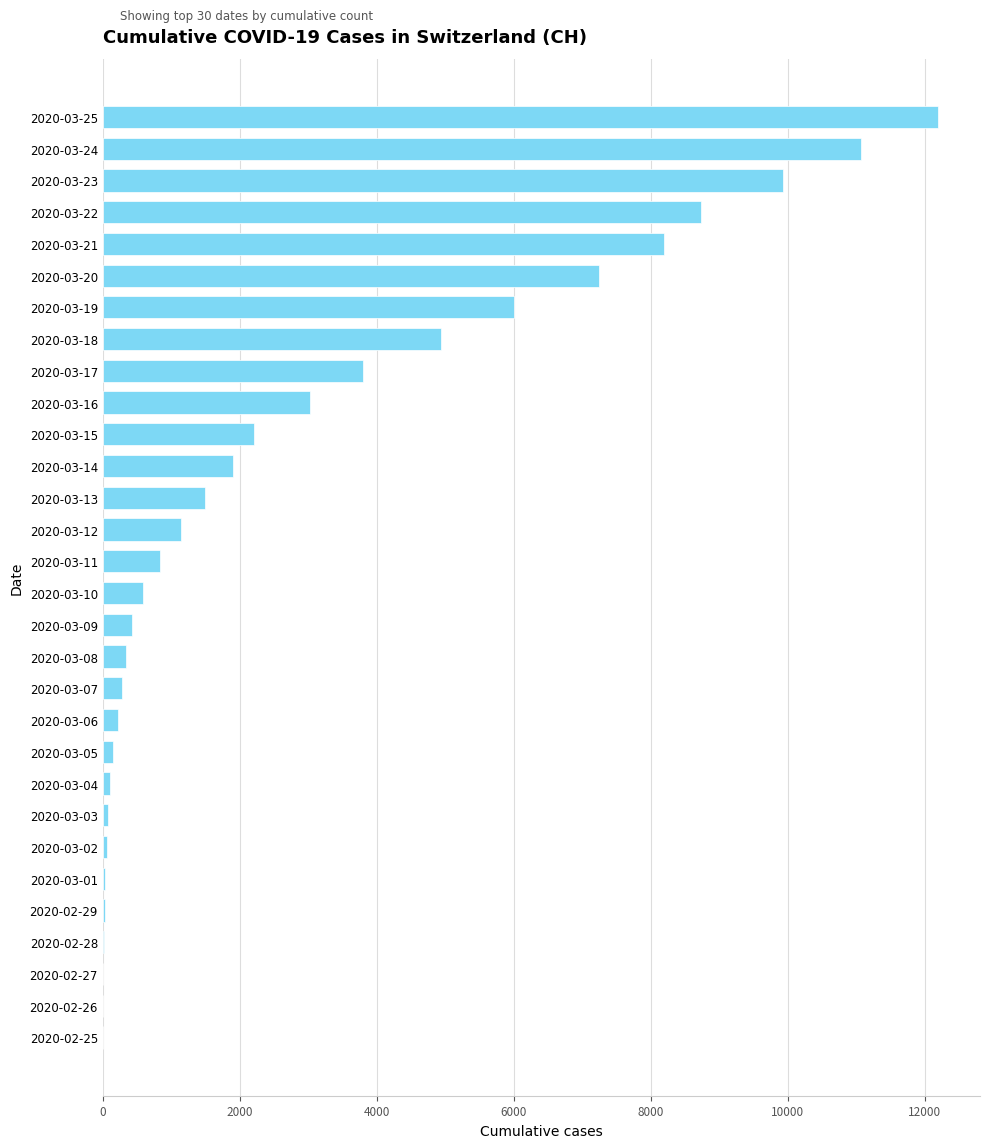

Where is the data nearest to the value 6100?

2020-03-19